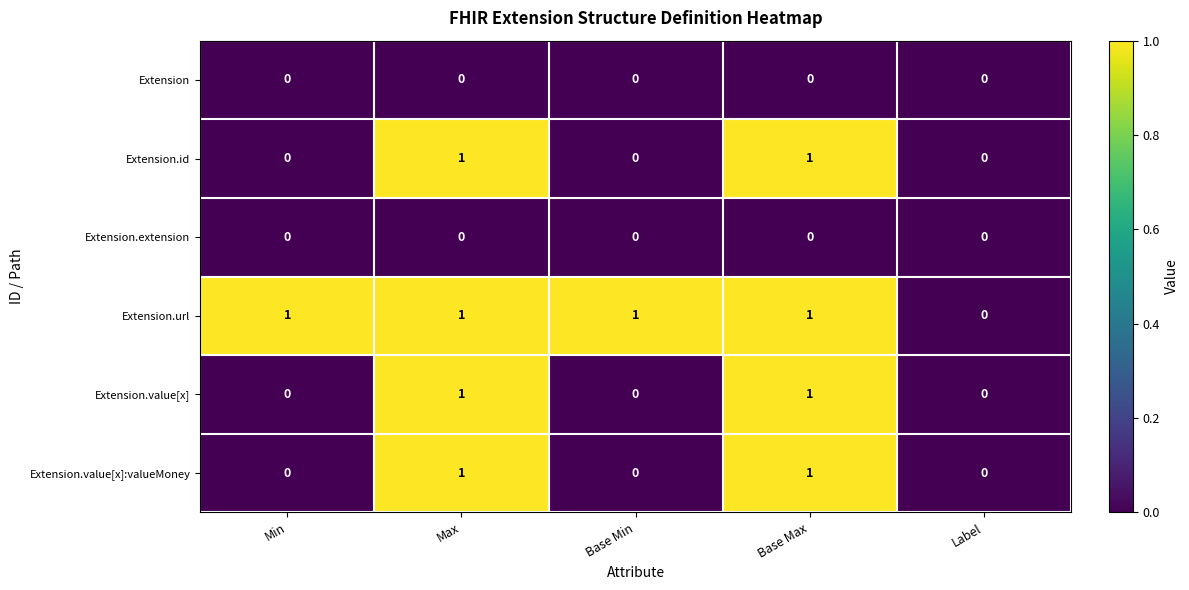

True or false: Extension has a value of 0 at Label.

True